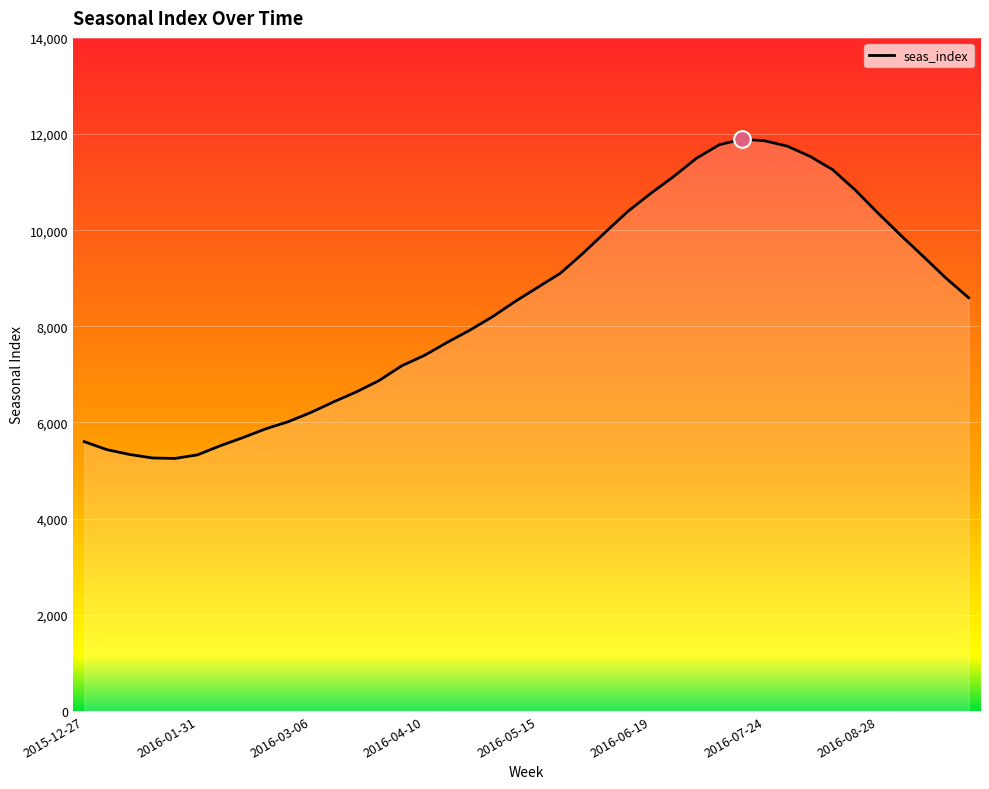

What is the smallest value displayed?

5252.1